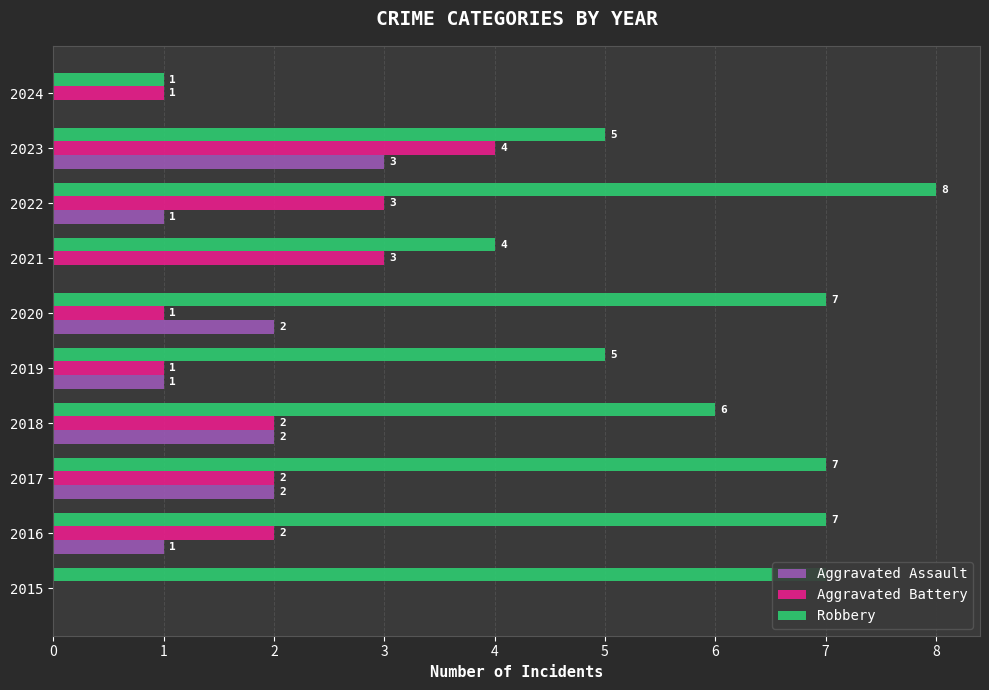

What is the sum of all Aggravated Battery values?

19